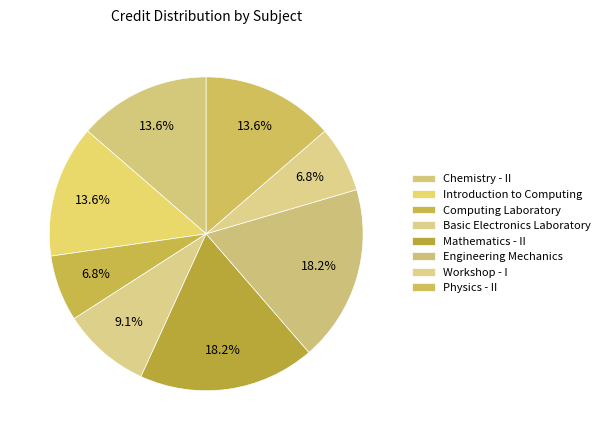

The Computing Laboratory slice represents 7% of the pie. True or false?

True